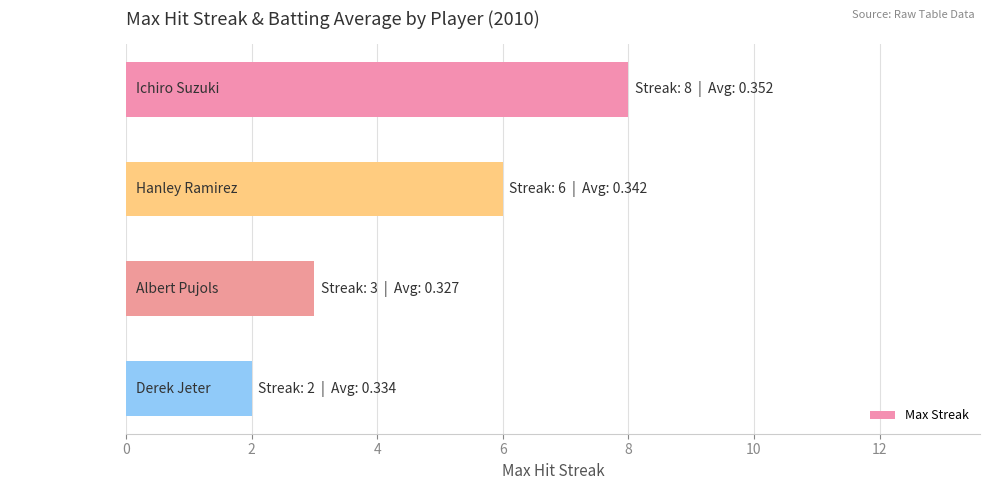

Approximately how many times larger is the value at Ichiro Suzuki compared to Hanley Ramirez?

1.3